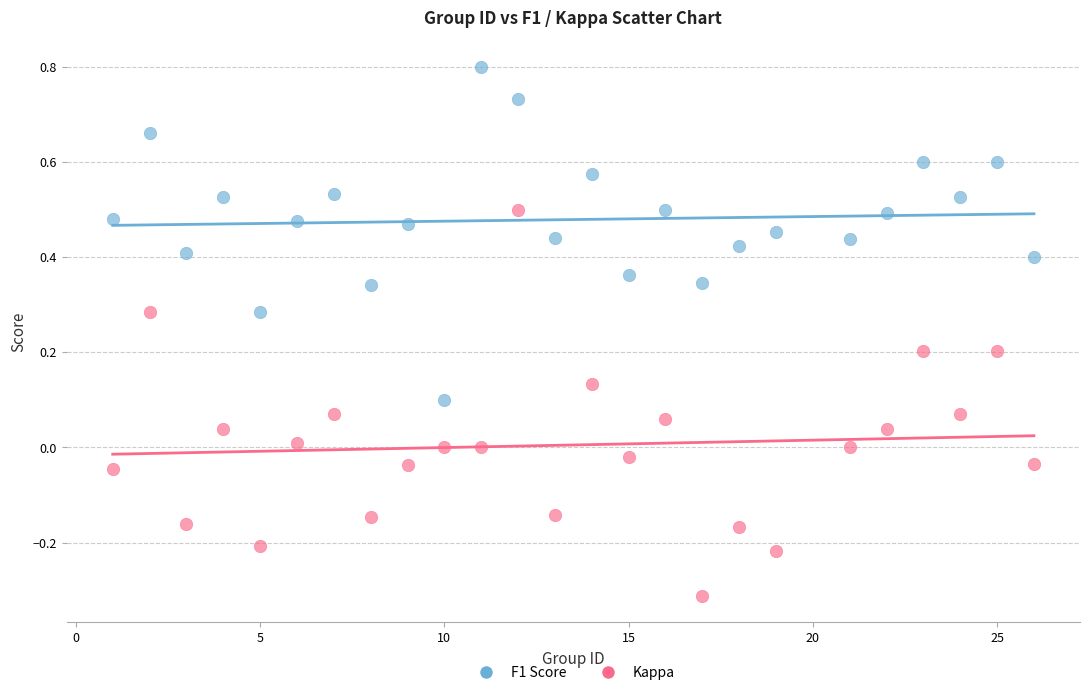

Which series contains the lowest Y value?

Kappa